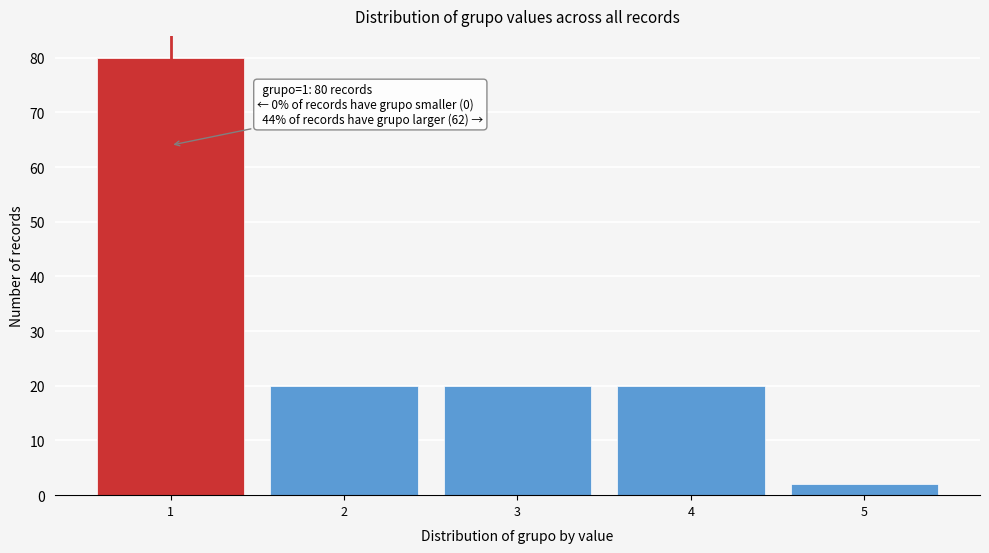

Over which range of the x-axis is the bar tallest?

0.5 to 1.5